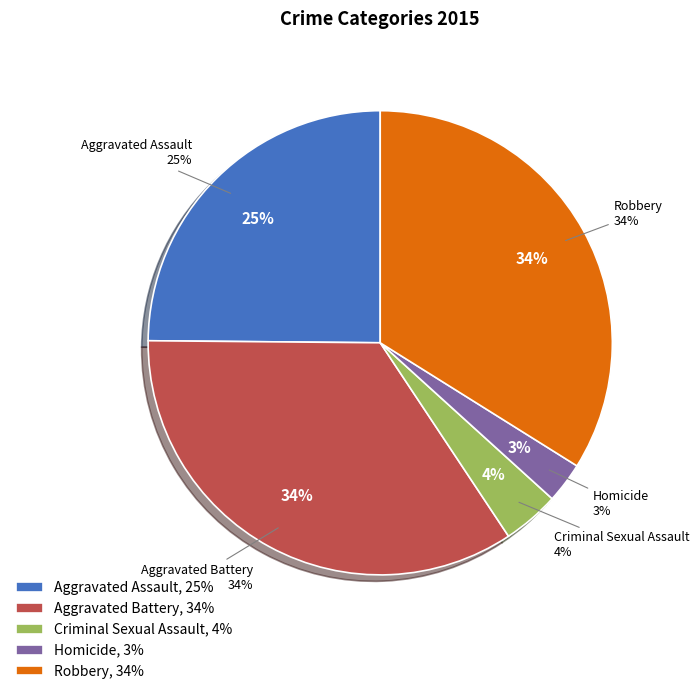

How many segments does this pie chart have?

5